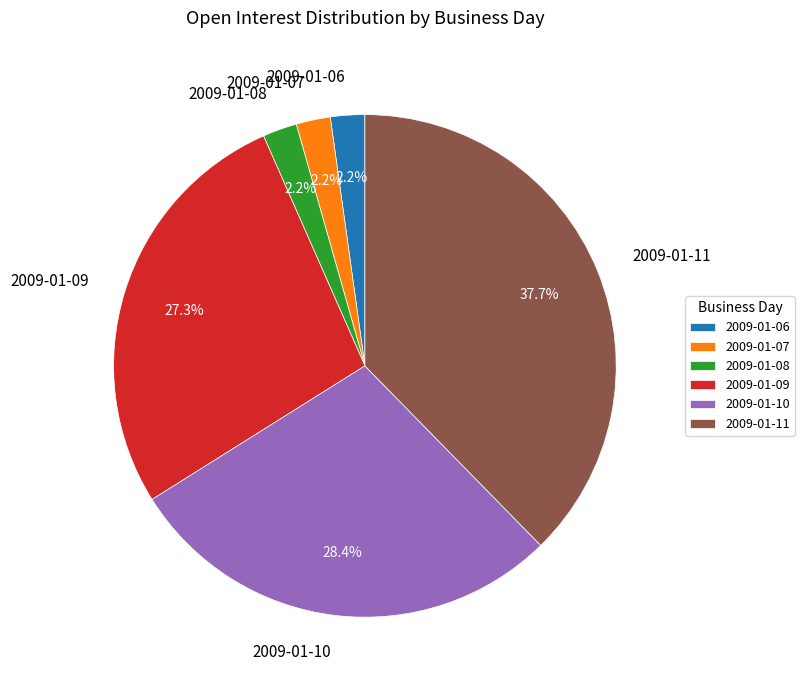

Which slice is the largest?

2009-01-11